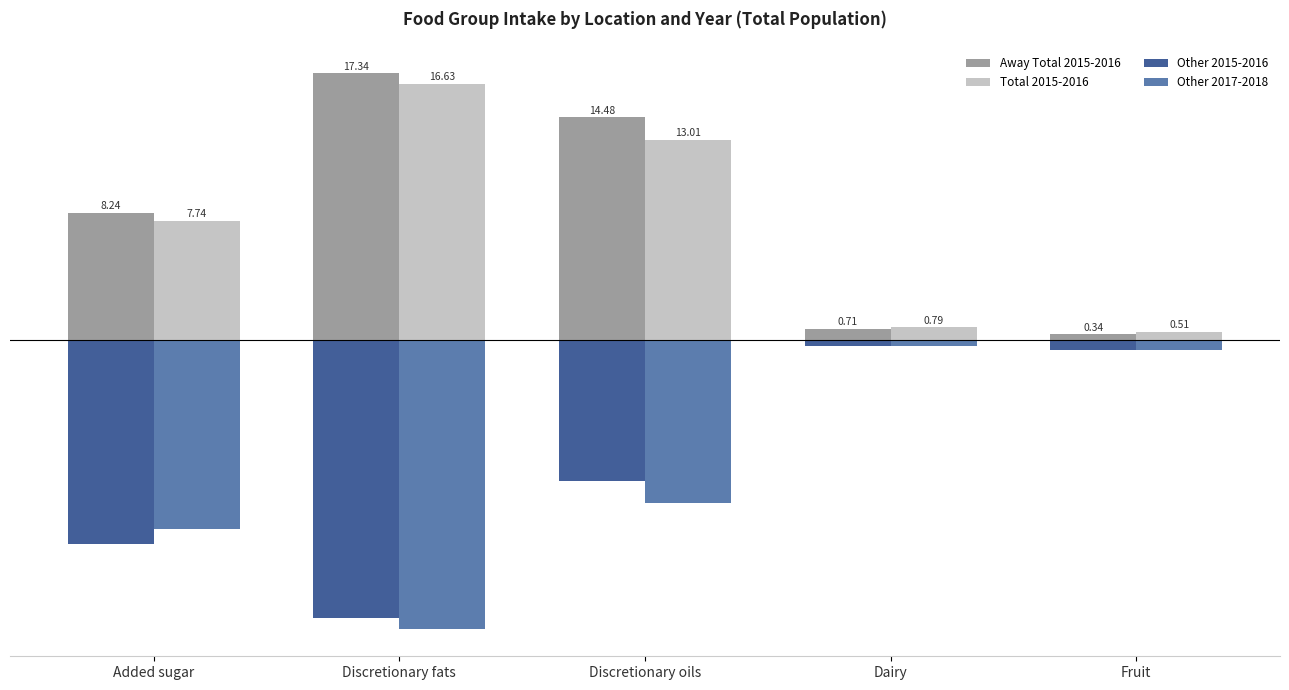

Which label corresponds to the smallest value in the chart?

Discretionary fats